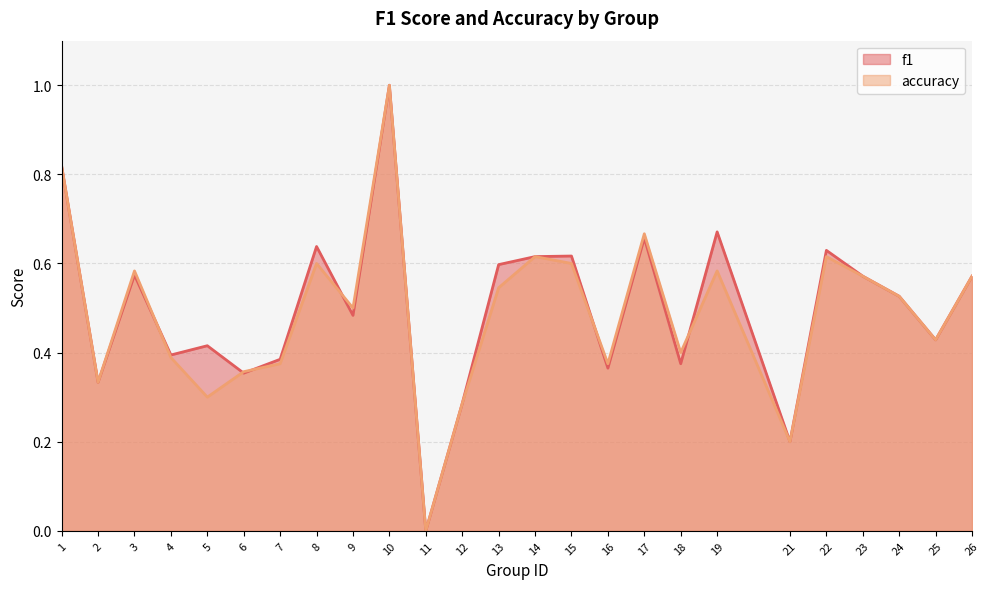

Where is the first local maximum for accuracy?

3